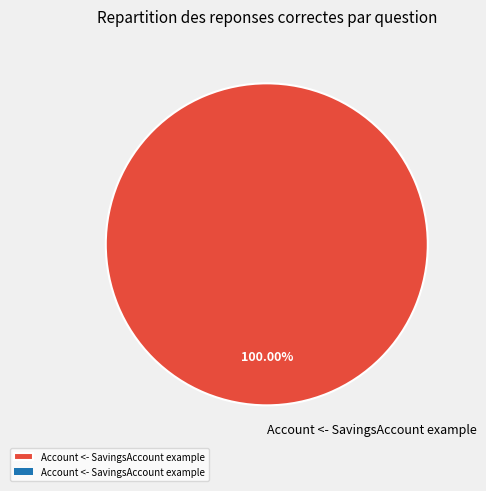

Rank the categories by value from highest to lowest.

Account <- SavingsAccount example